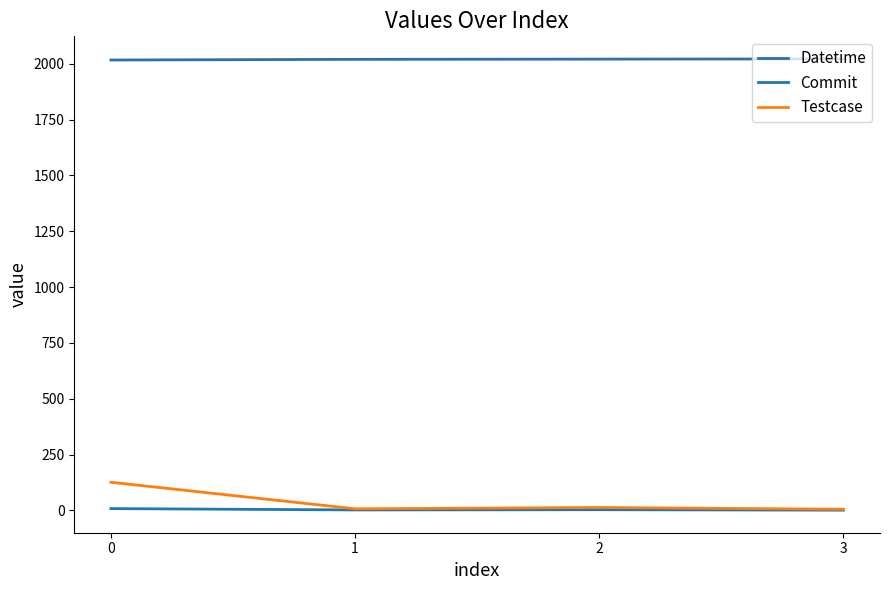

Which series has the largest total across all categories?

Datetime